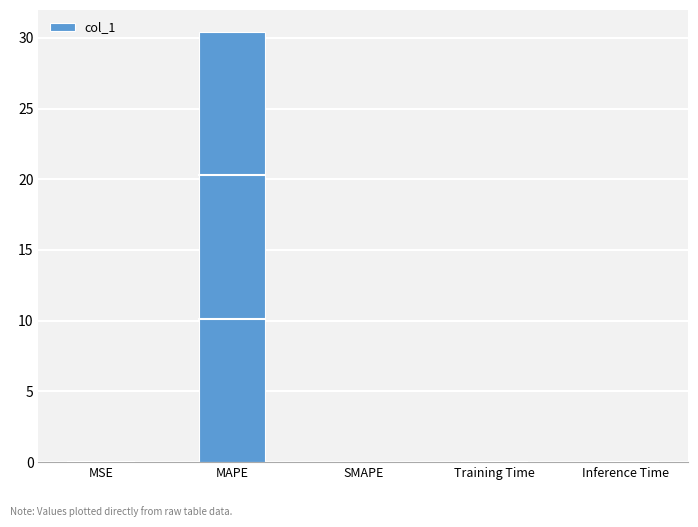

What is the change in value from MAPE to SMAPE?

-30.4